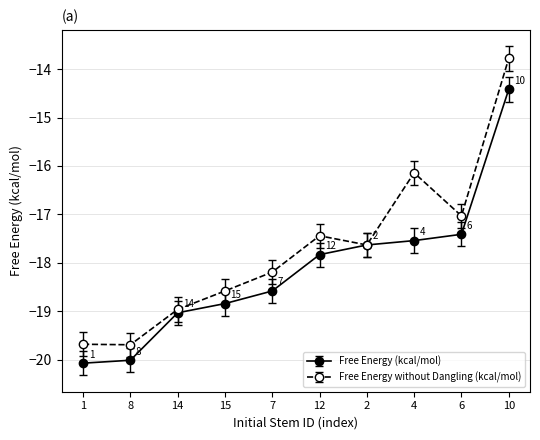

True or false: Free Energy (kcal/mol) has more than 2 points higher than both neighbors.

False